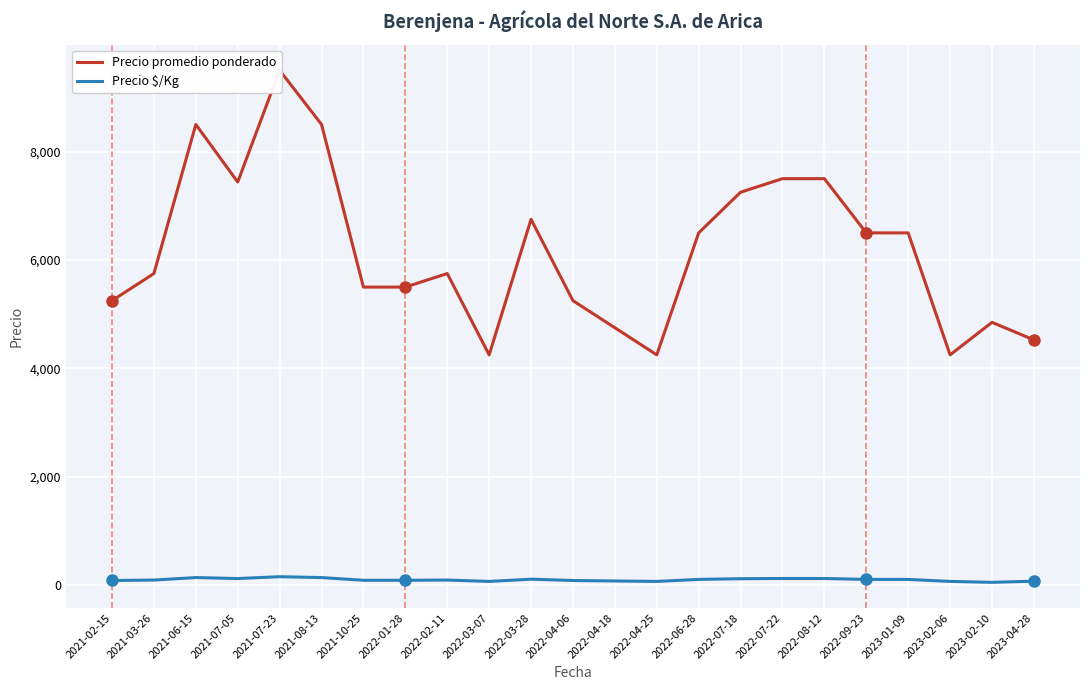

At which label does Precio promedio ponderado reach its minimum?

2022-03-07